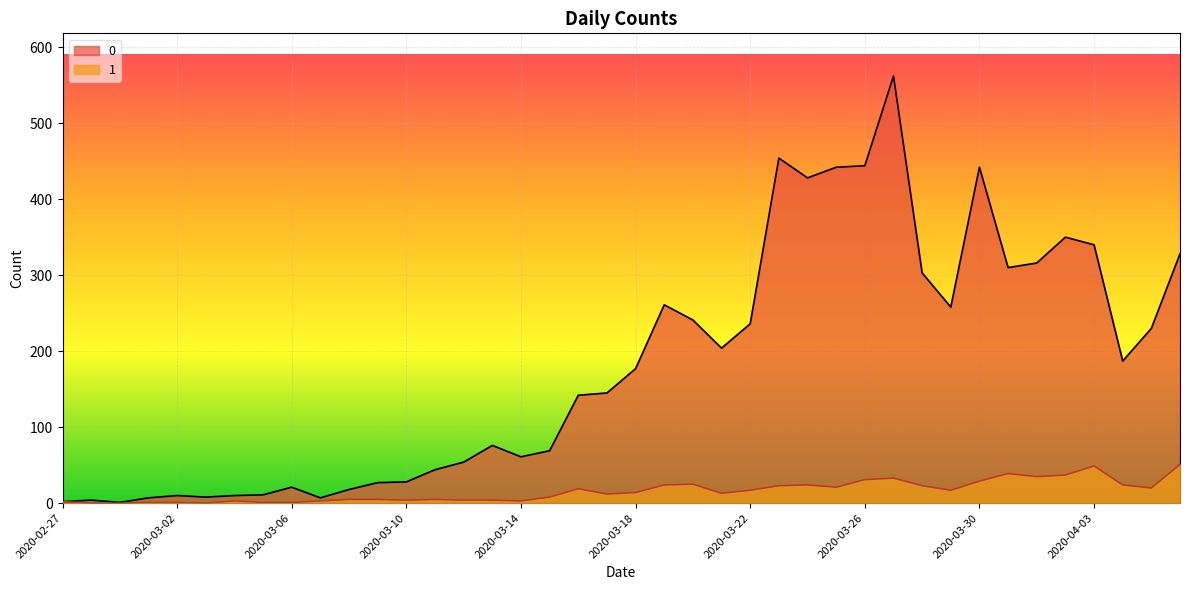

In 1, how many points are higher than both neighbors (excluding endpoints)?

8